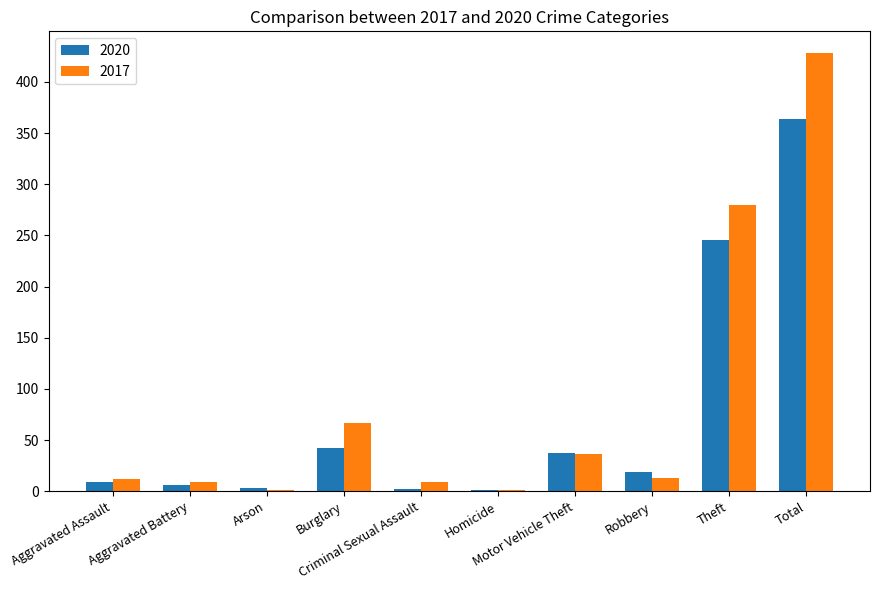

What is the highest value of the 2020 series?

364